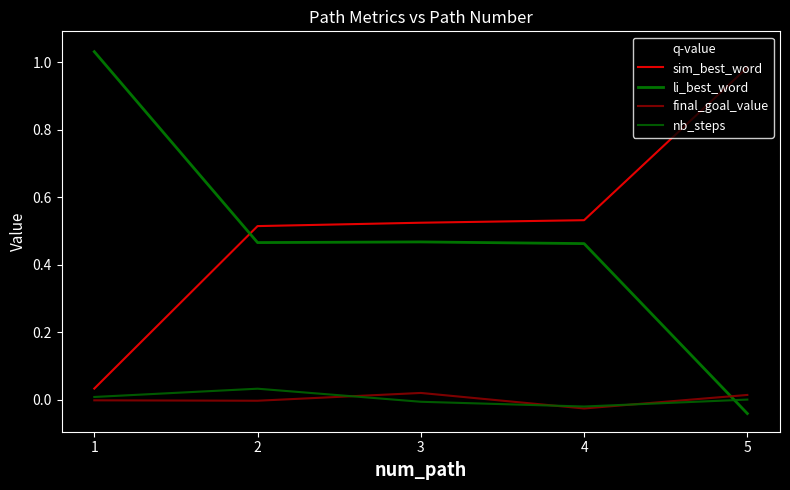

In final_goal_value, how many points are higher than both neighbors (excluding endpoints)?

1